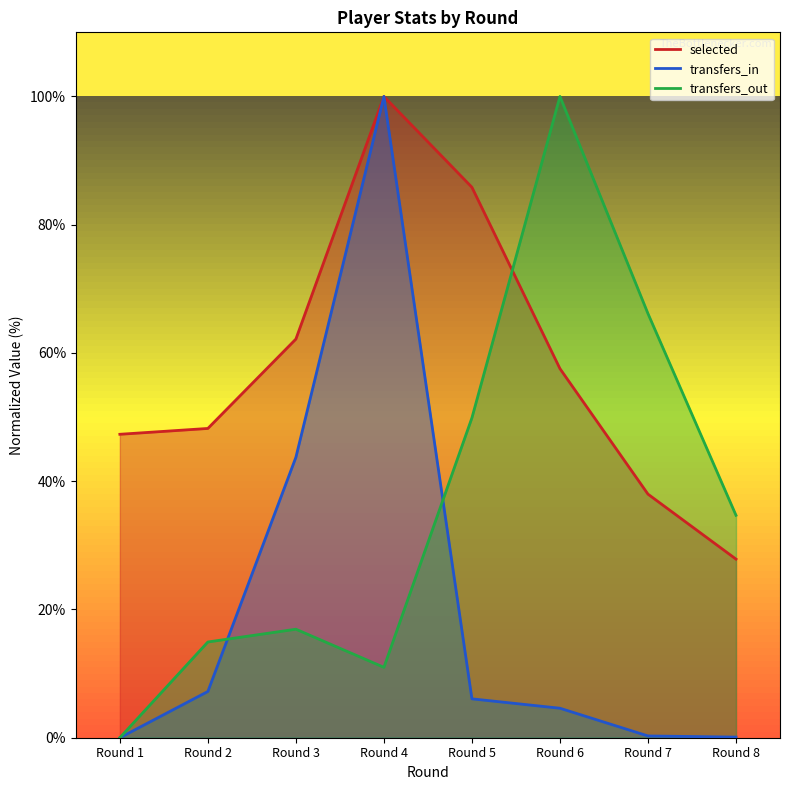

What is the difference between the maximum and minimum values in the transfers_out series?

100.0